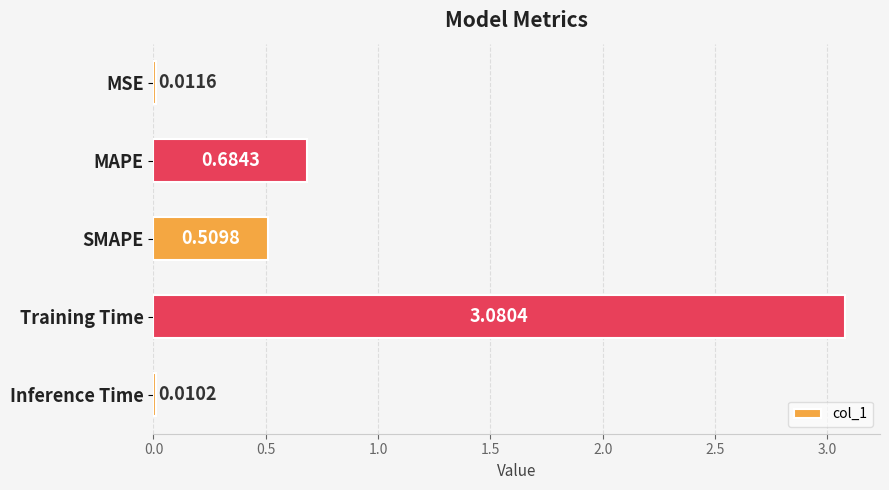

What is the sum of all values?

4.3